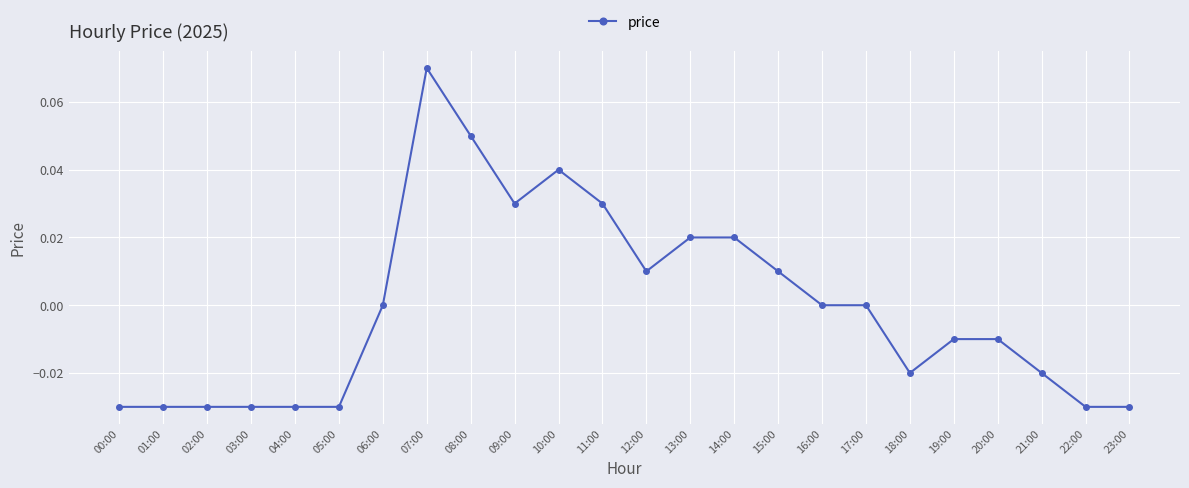

At which category does the chart reach its peak across all series?

07:00